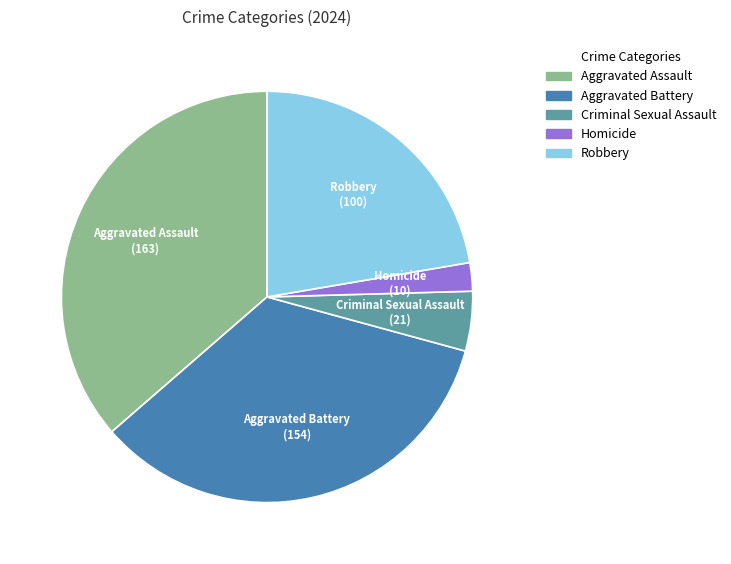

Do Criminal Sexual Assault and Homicide together represent more than half of the pie?

No